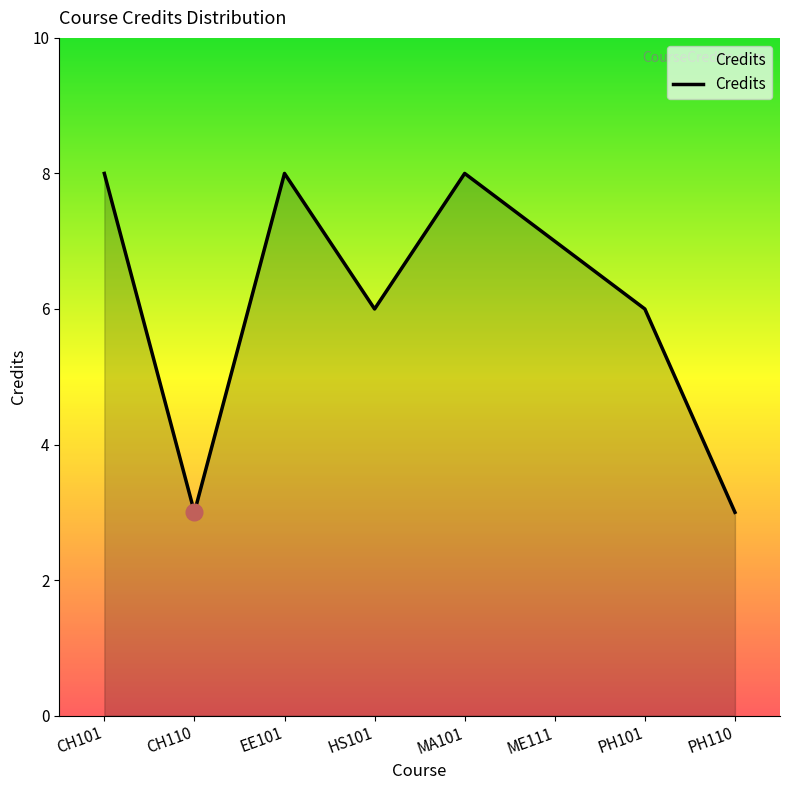

What is the smallest value displayed?

3